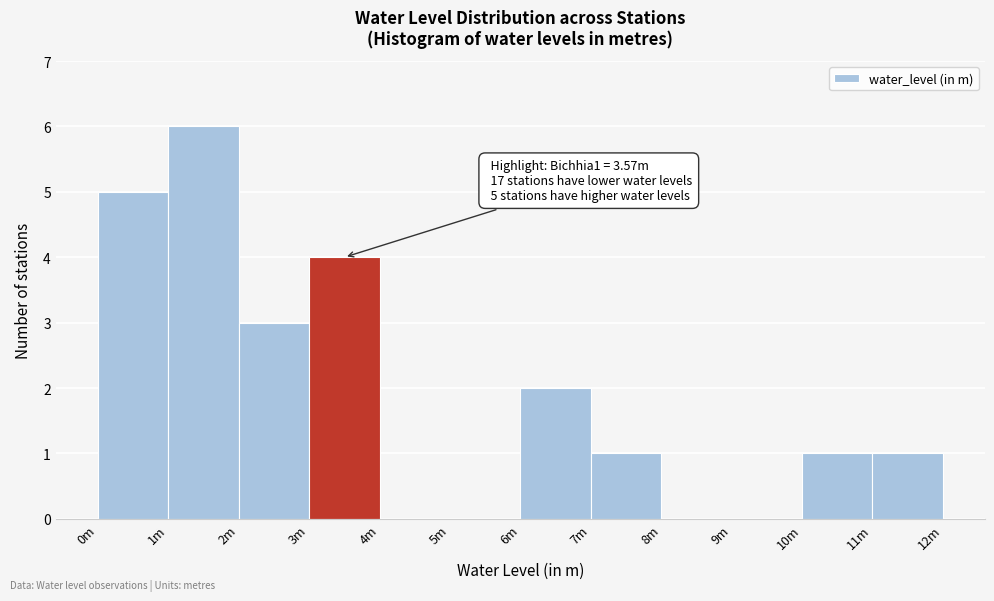

Reading right to left, extract all data points from this chart.

11m=1	10m=1	9m=0	8m=0	7m=1	6m=2	5m=0	4m=0	3m=4	2m=3	1m=6	0m=5